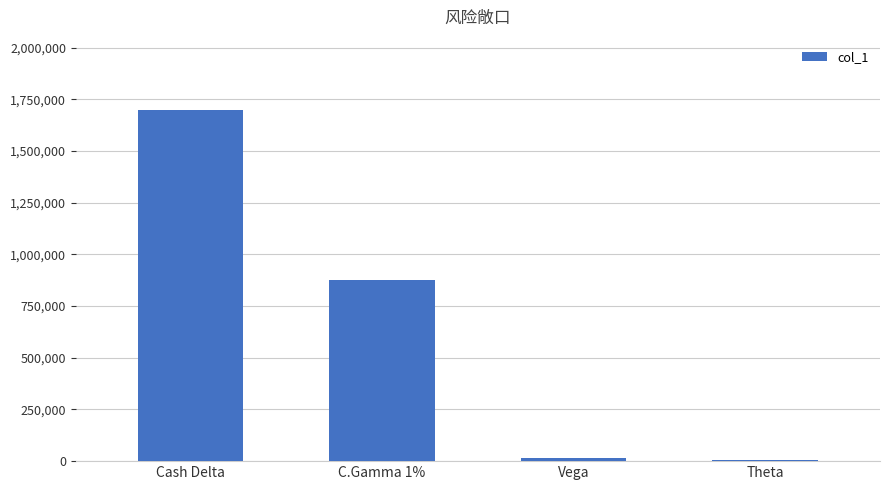

What is the sum of all values?

2593641